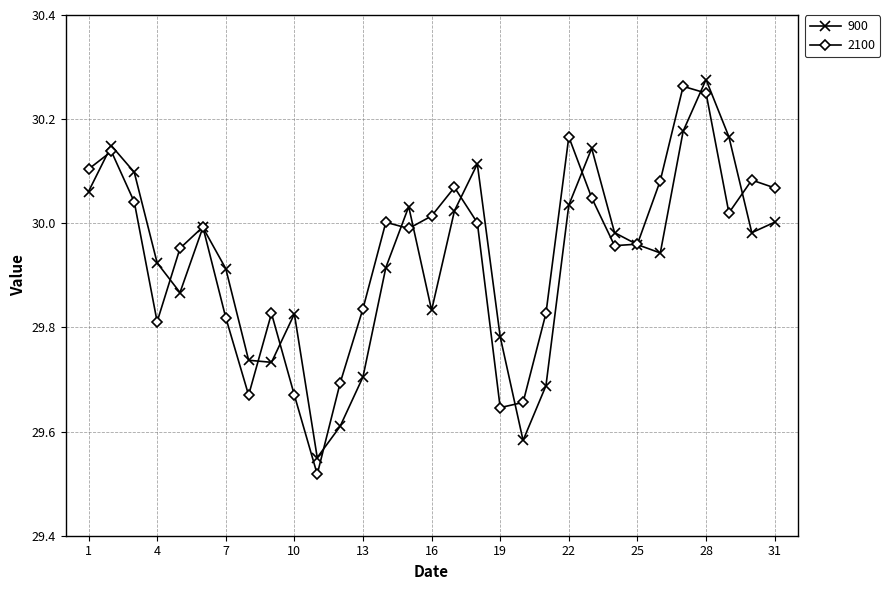

True or false: 2100 has more than 2 points higher than both neighbors.

True